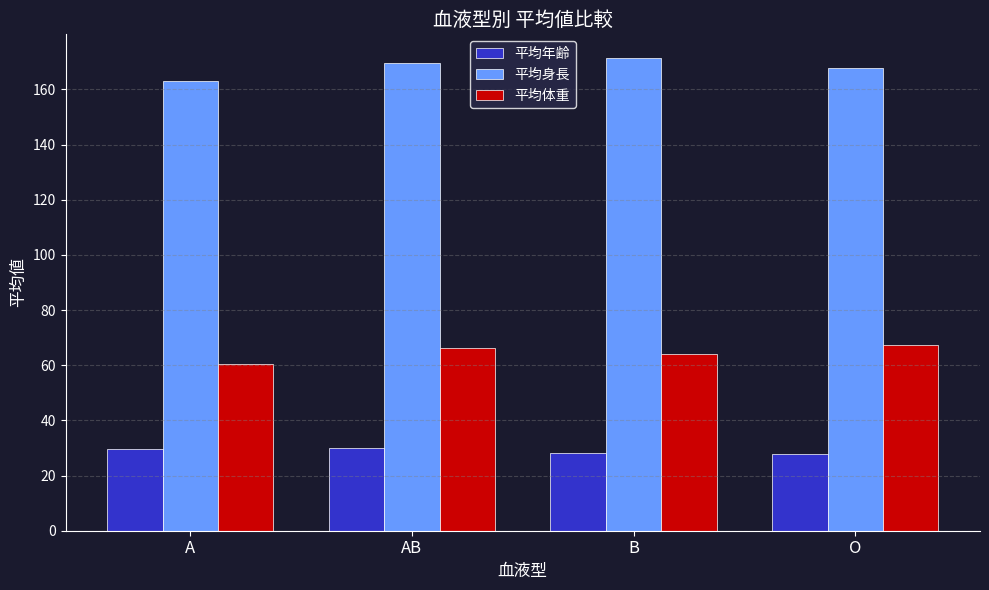

Is the value of 平均体重 at A greater than the value of 平均年齢 at AB?

Yes